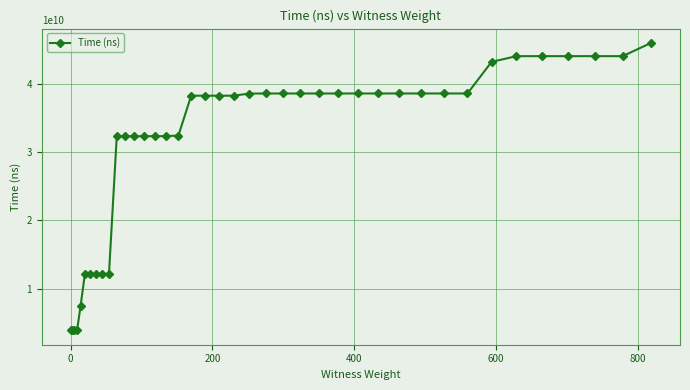

What is the smallest value displayed?

3857104800